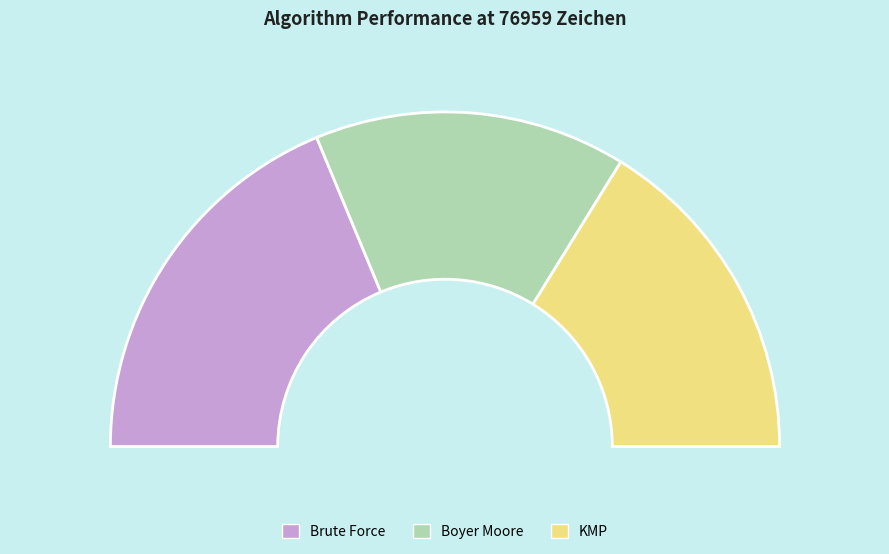

To the nearest percent, what percentage of the pie is Brute Force?

37%